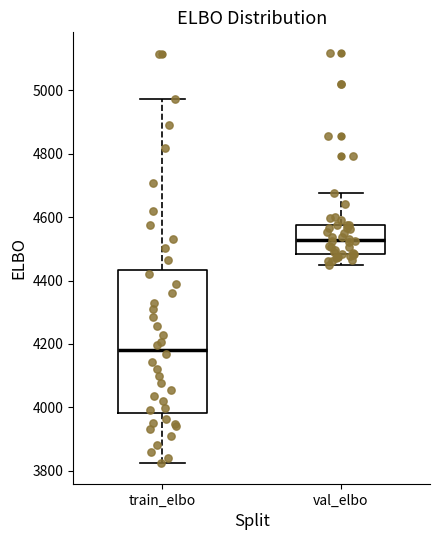

Reading left to right, read every box against the y-axis: the position of its median line, the range the box covers, and the ends of its whiskers. The values are not printed on the chart, so give them approximately, as read against the axis.

train_elbo: median 4180, box 3980 to 4440, whiskers 3820 to 4980
val_elbo: median 4520, box 4480 to 4580, whiskers 4440 to 4680